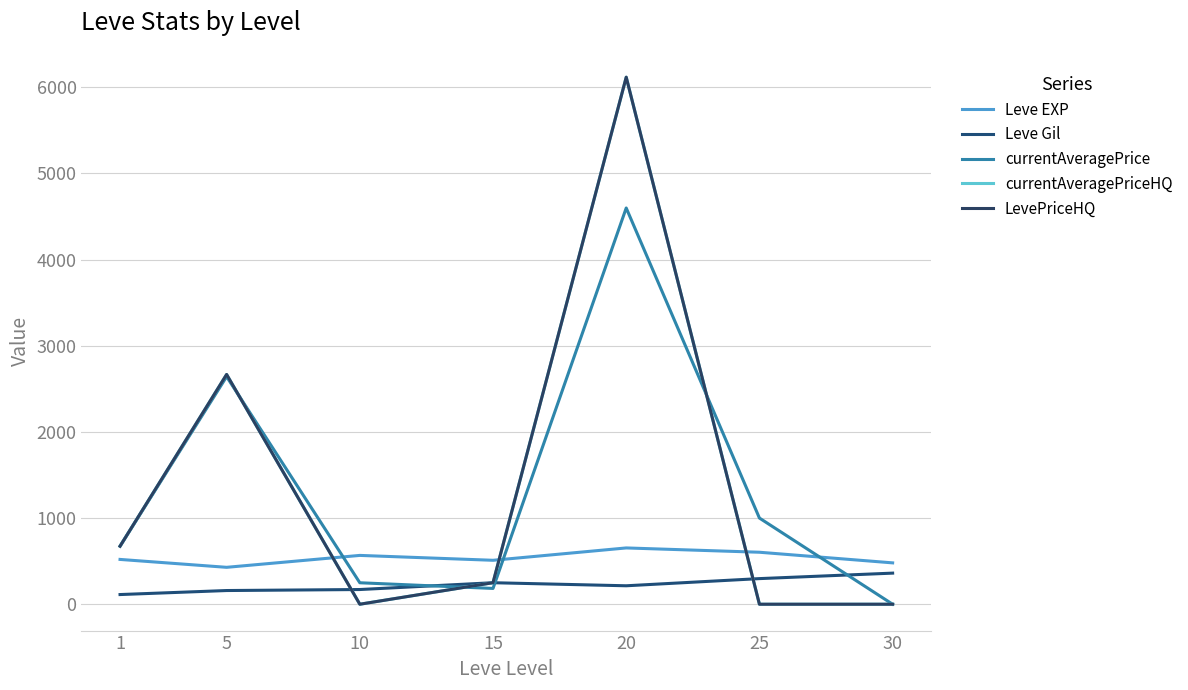

In Leve EXP, how many points are higher than both neighbors (excluding endpoints)?

2